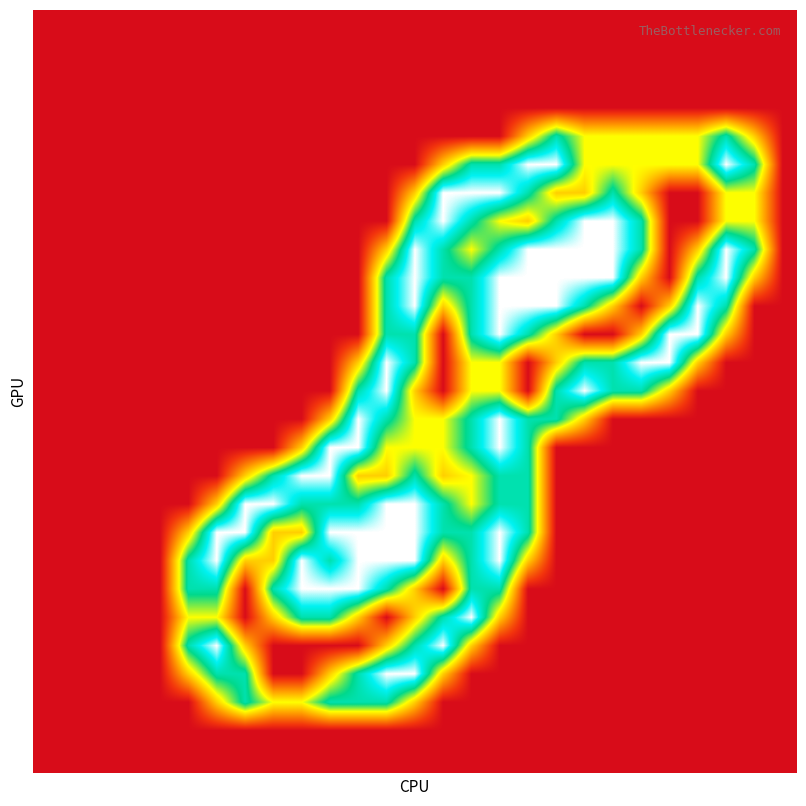

How many categories are shown in the chart?

27